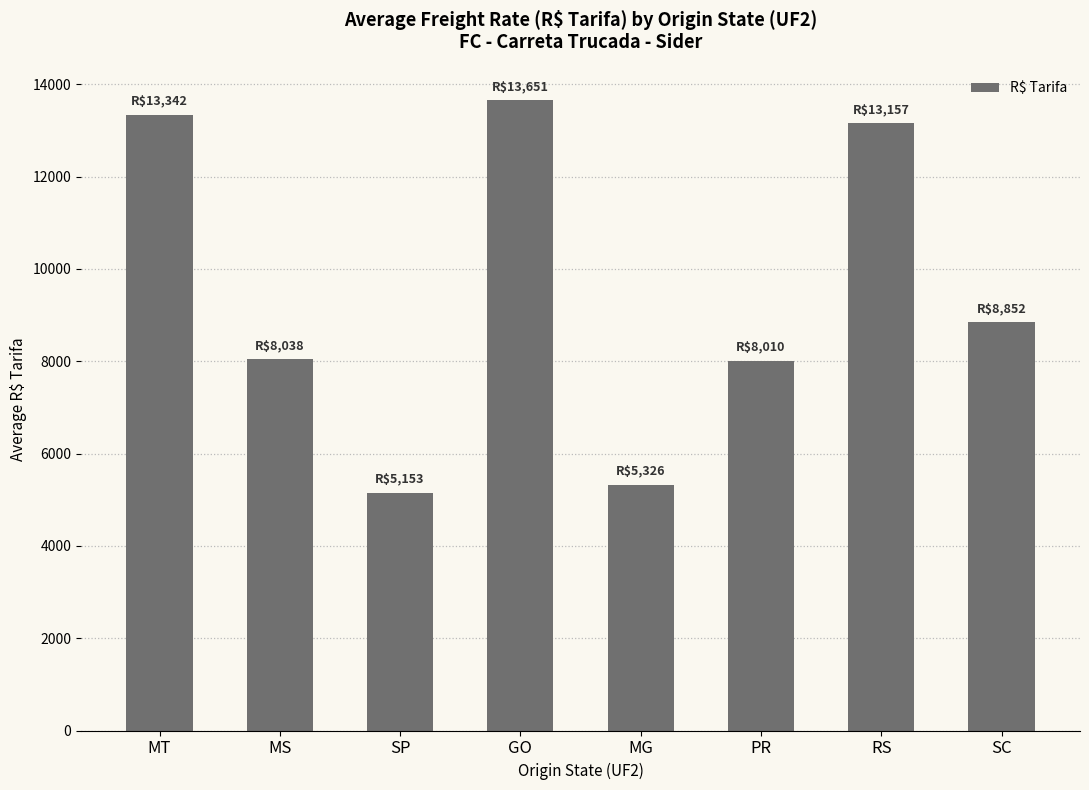

Which label corresponds to the smallest value in the chart?

SP